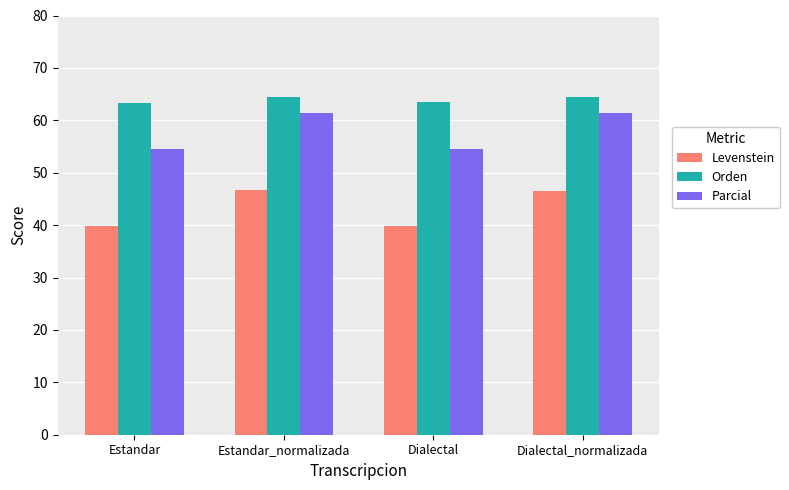

What is the approximate value of Levenstein at Estandar_normalizada?

46.7